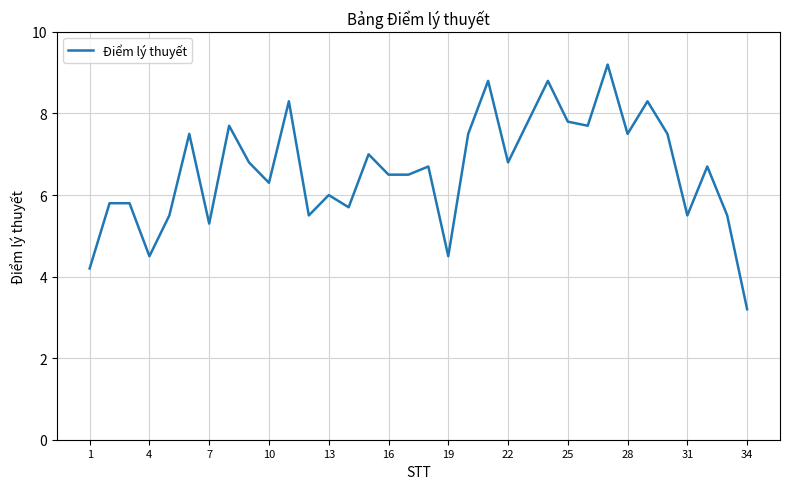

What is the maximum value shown in the chart?

9.2